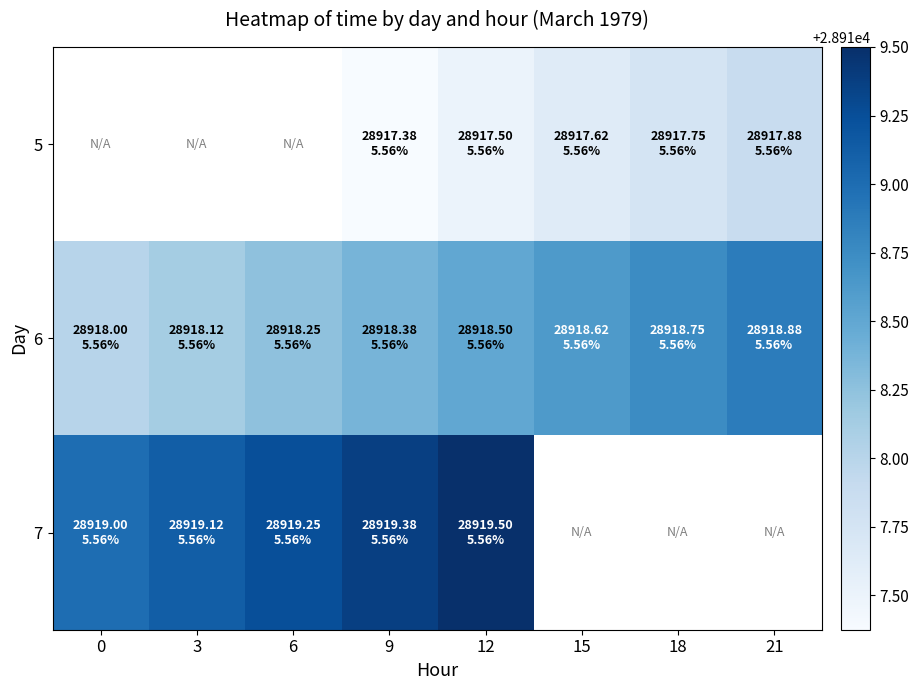

Rank the series by their average value, from lowest to highest.

5, 6, 7